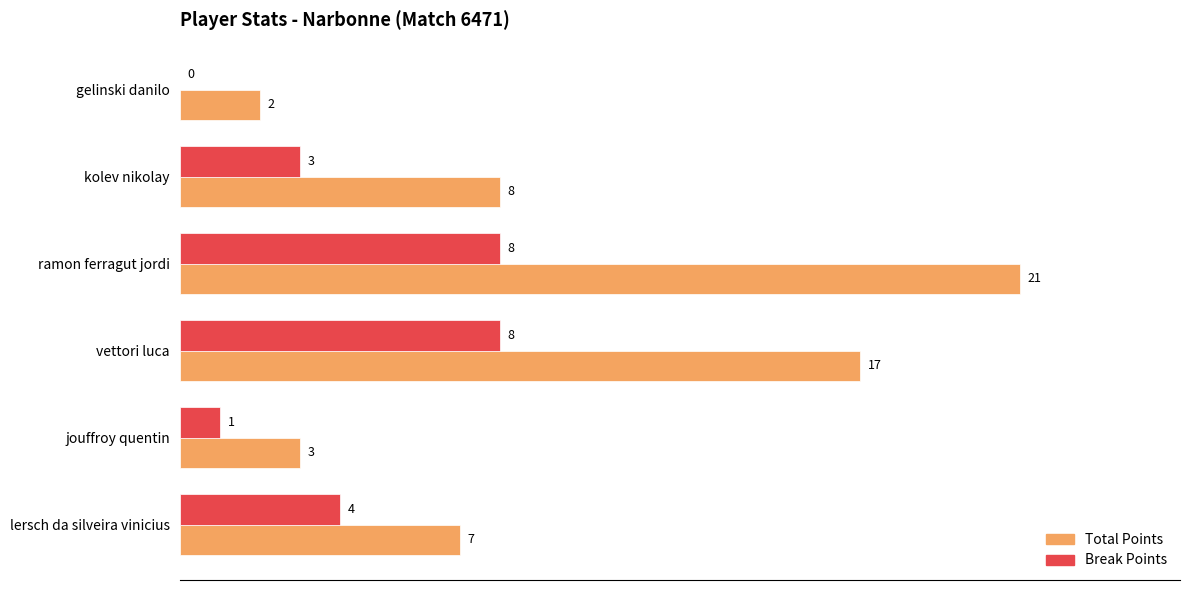

The Total Points series shows 17 at vettori luca. True or false?

True